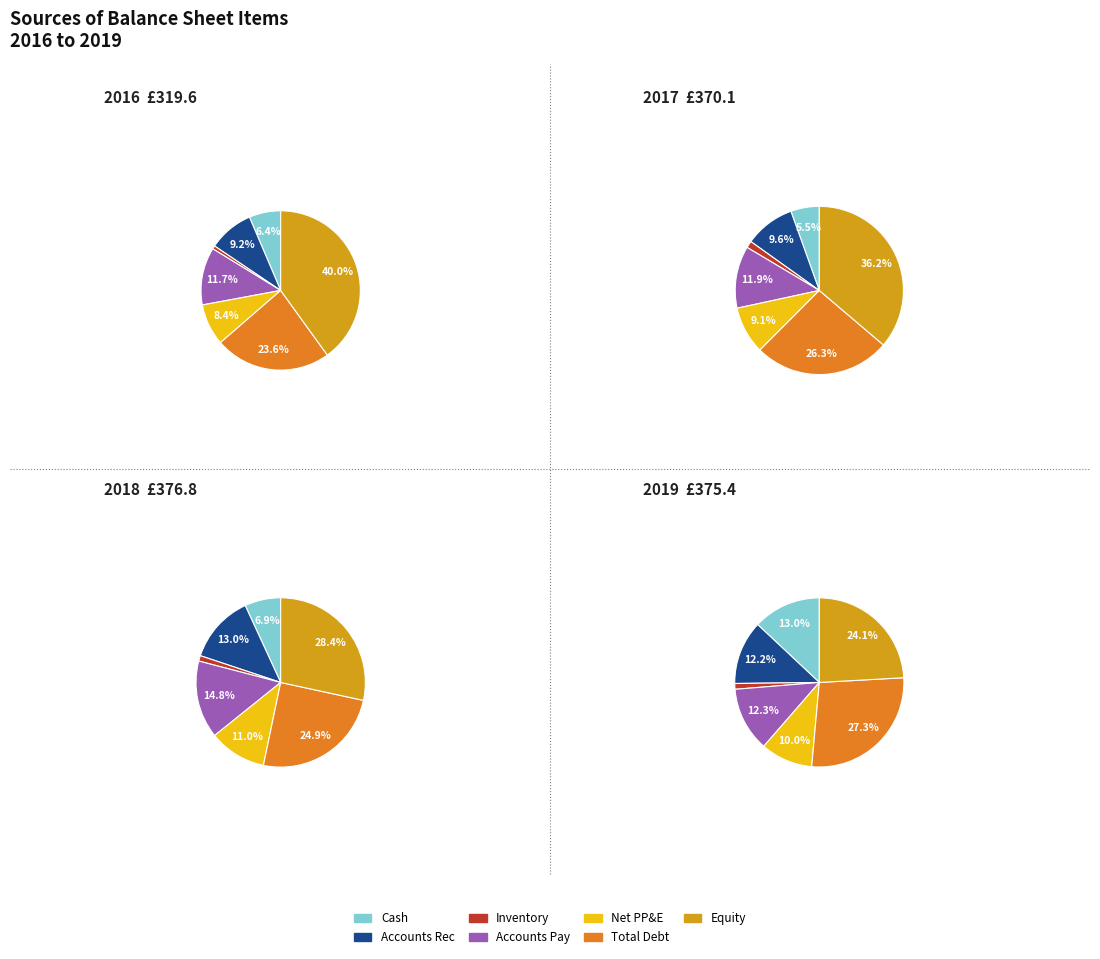

Which slice is the largest?

Equity